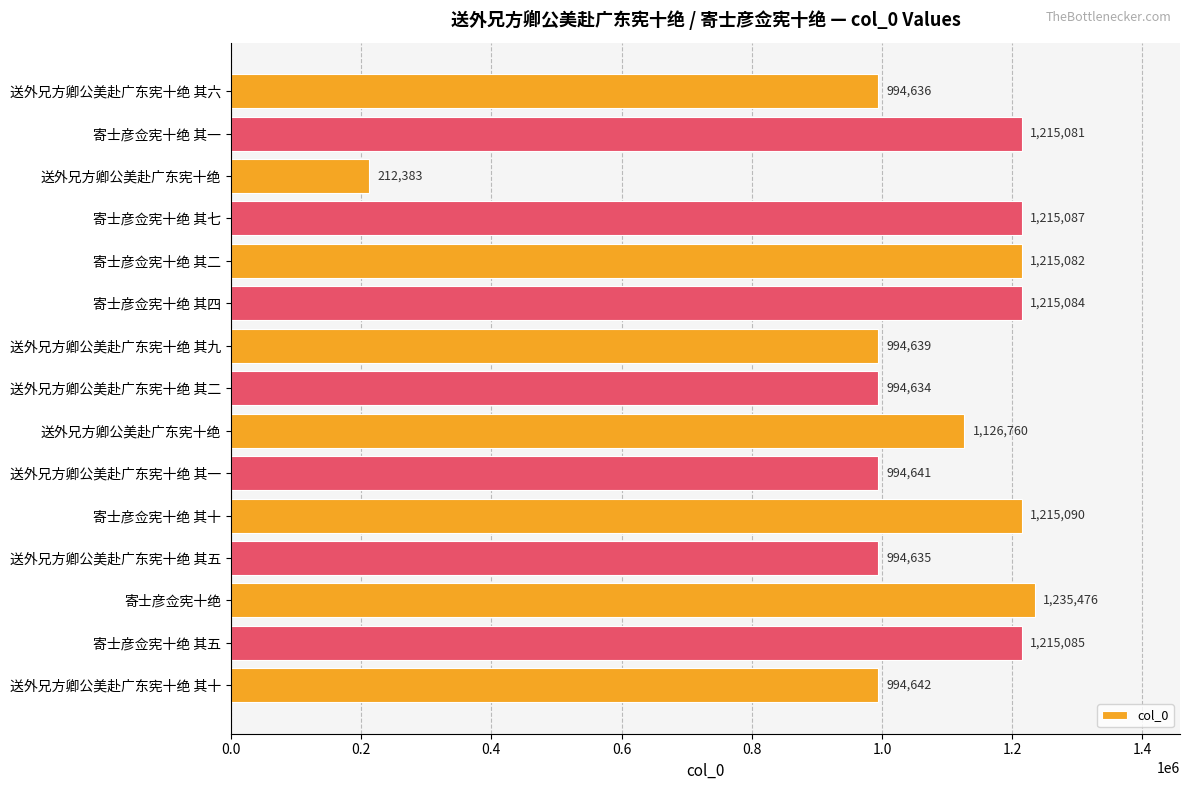

What is the average value?

1055530